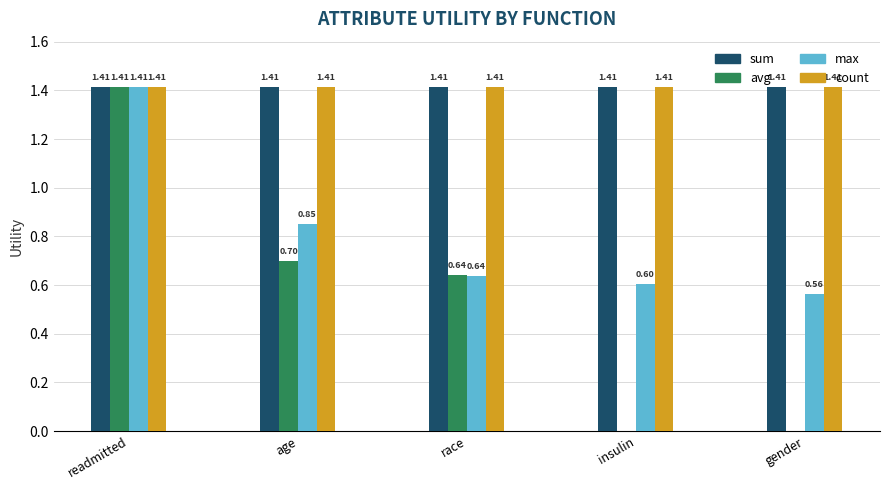

The max series shows 0.1 at insulin. True or false?

False